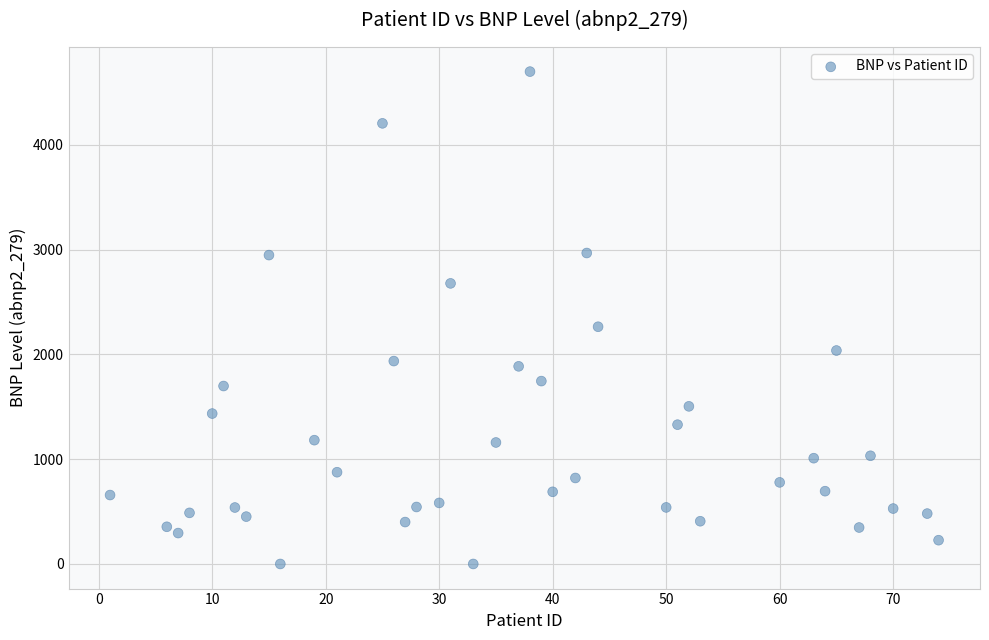

What is the range of X values (max minus min)?

73